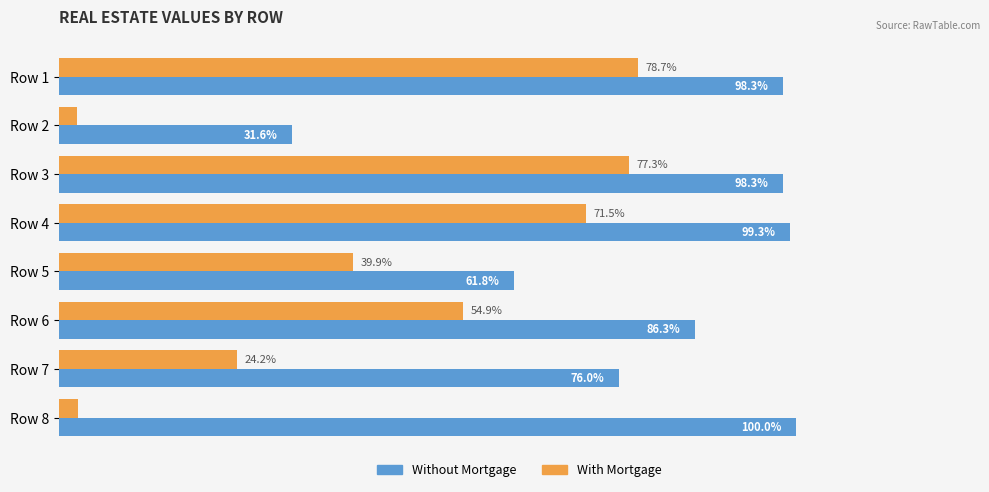

Which series has the largest total across all categories?

Without Mortgage